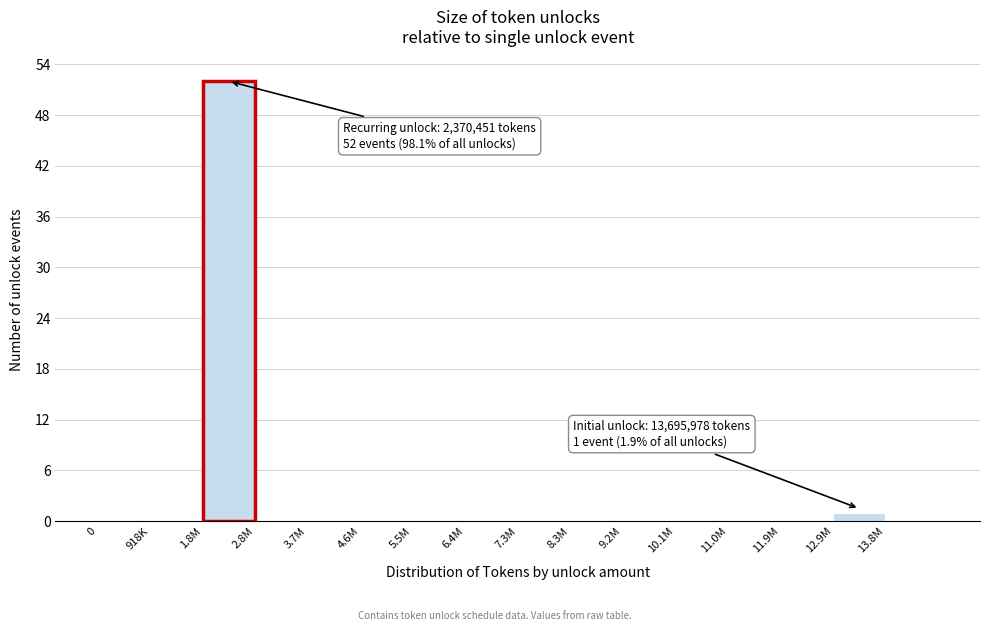

Reading right to left, transcribe all the data shown in this chart.

13.8M=0	12.9M=1	11.9M=0	11.0M=0	10.1M=0	9.2M=0	8.3M=0	7.3M=0	6.4M=0	5.5M=0	4.6M=0	3.7M=0	2.8M=0	1.8M=52	918K=0	0=0